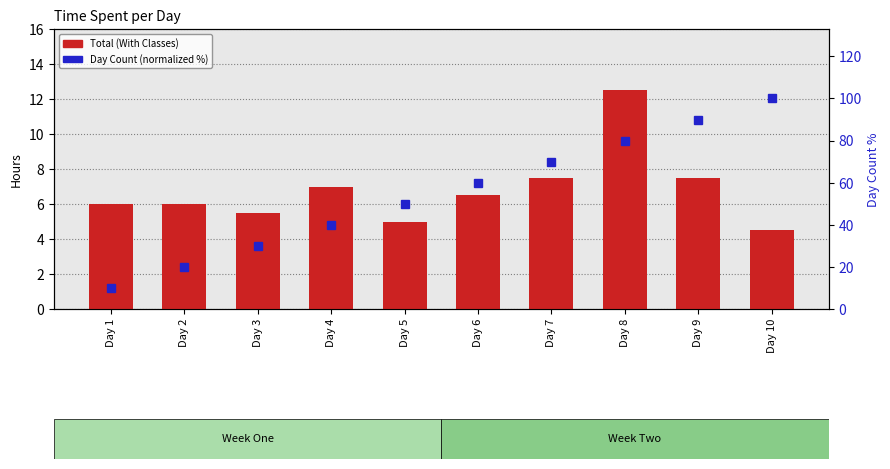

At Day 7, list the series in order from smallest to largest.

Total (With Classes), Day Count (normalized %)